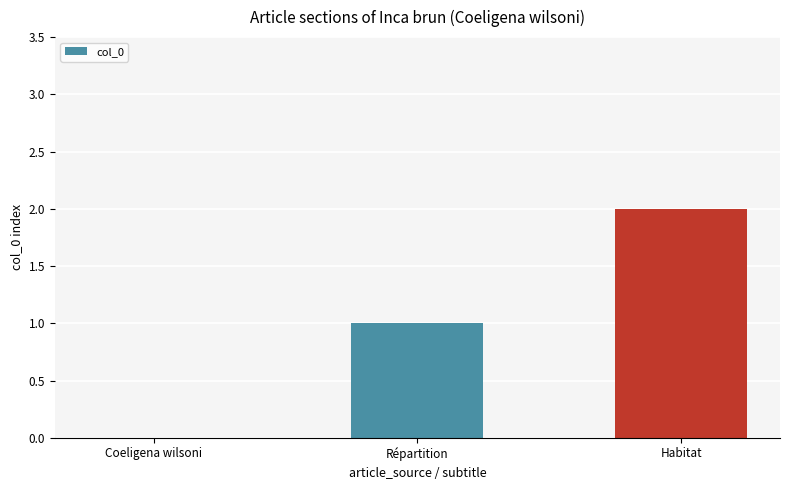

Read the value at Répartition.

1